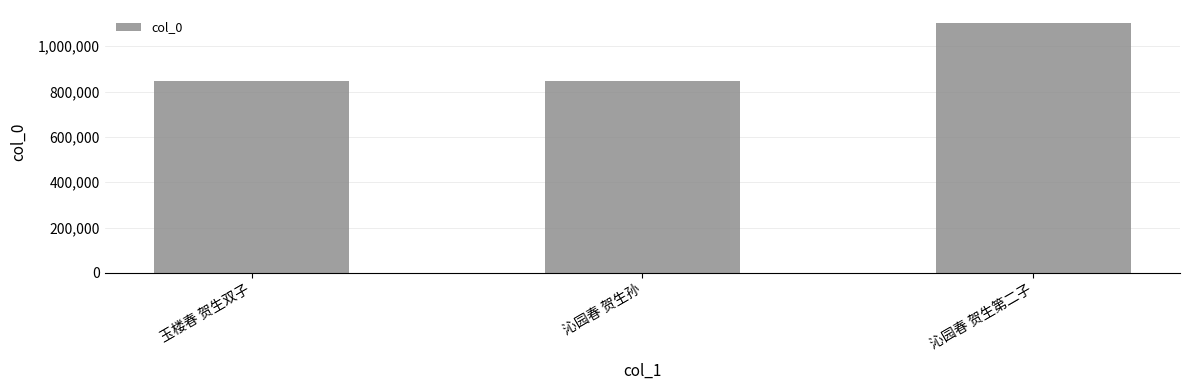

What is the maximum value shown in the chart?

1104497